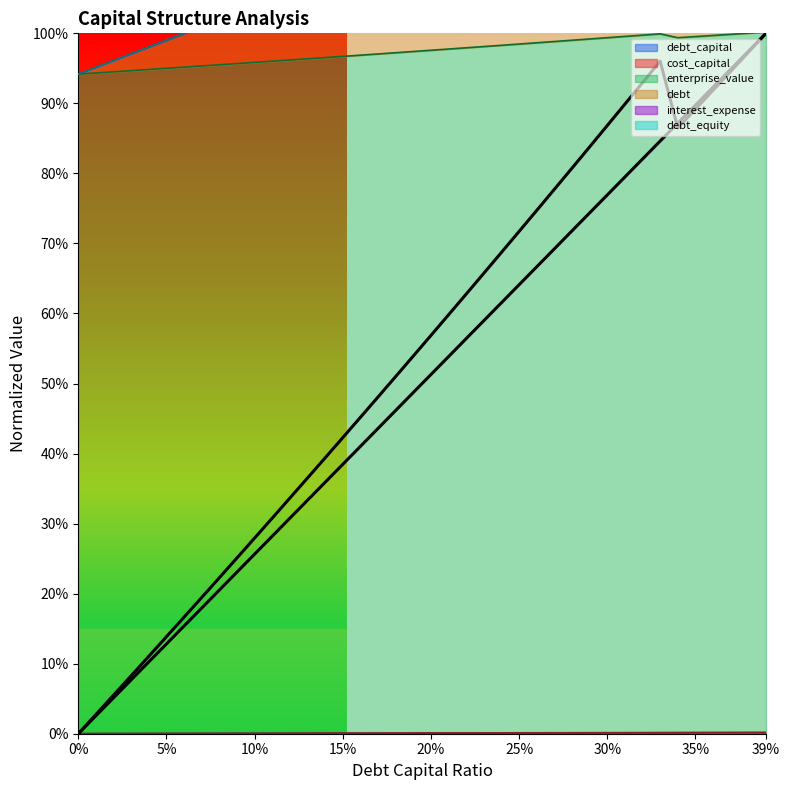

Reading left to right, what are all the values shown in this chart?

debt_capital: 0.0	0.0	0.1	0.1	0.1	0.1	0.2	0.2	0.2	0.2	0.3	0.3	0.3	0.3	0.4	0.4	0.4	0.4	0.5	0.5	0.5	0.5	0.6	0.6	0.6	0.6	0.7	0.7	0.7	0.7	0.8	0.8	0.8	0.8	0.9	0.9	0.9	0.9	1.0	1.0
cost_capital: 0.0	0.0	0.1	0.1	0.1	0.1	0.2	0.2	0.2	0.3	0.3	0.3	0.3	0.4	0.4	0.4	0.5	0.5	0.5	0.5	0.6	0.6	0.6	0.7	0.7	0.7	0.7	0.8	0.8	0.8	0.9	0.9	0.9	1.0	0.9	0.9	0.9	0.9	1.0	1.0
enterprise_value: 0.9	0.9	0.9	0.9	0.9	1.0	1.0	1.0	1.0	1.0	1.0	1.0	1.0	1.0	1.0	1.0	1.0	1.0	1.0	1.0	1.0	1.0	1.0	1.0	1.0	1.0	1.0	1.0	1.0	1.0	1.0	1.0	1.0	1.0	1.0	1.0	1.0	1.0	1.0	1.0
debt: 0.0	0.0	0.0	0.0	0.0	0.0	0.0	0.0	0.0	0.0	0.0	0.0	0.0	0.0	0.0	0.0	0.0	0.0	0.0	0.0	0.0	0.0	0.0	0.0	0.0	0.0	0.0	0.0	0.0	0.0	0.0	0.0	0.0	0.0	0.0	0.0	0.0	0.0	0.0	0.0
interest_expense: 0.0	0.0	0.0	0.0	0.0	0.0	0.0	0.0	0.0	0.0	0.0	0.0	0.0	0.0	0.0	0.0	0.0	0.0	0.0	0.0	0.0	0.0	0.0	0.0	0.0	0.0	0.0	0.0	0.0	0.0	0.0	0.0	0.0	0.0	0.0	0.0	0.0	0.0	0.0	0.0
debt_equity: 0.9	1.0	1.0	1.0	1.0	1.0	1.0	1.0	1.0	1.0	1.0	1.0	1.1	1.1	1.1	1.1	1.1	1.1	1.1	1.1	1.1	1.1	1.2	1.2	1.2	1.2	1.2	1.2	1.2	1.2	1.2	1.2	1.3	1.3	1.3	1.3	1.3	1.3	1.3	1.3